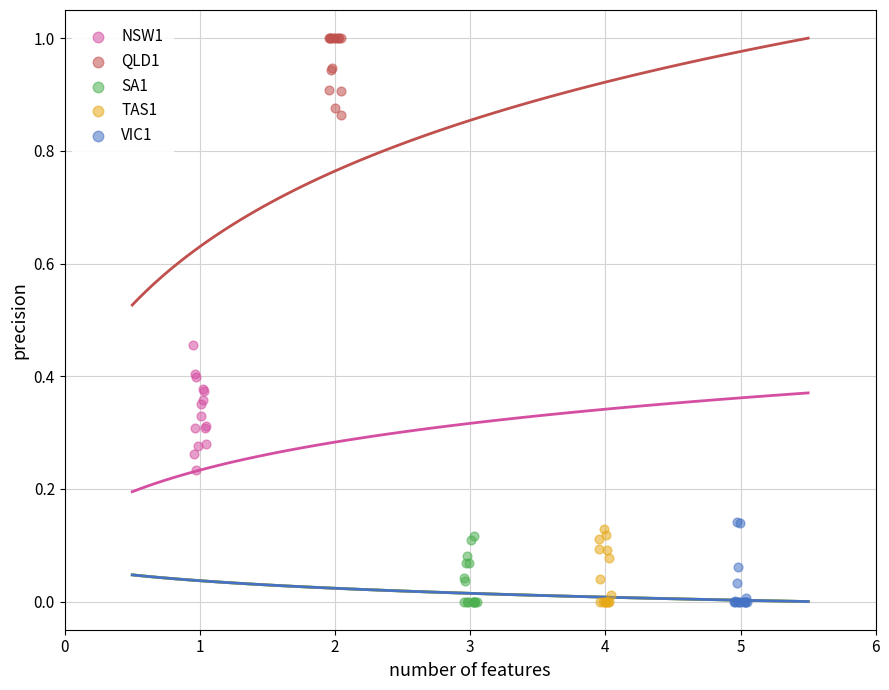

Which series contains the highest Y value?

QLD1